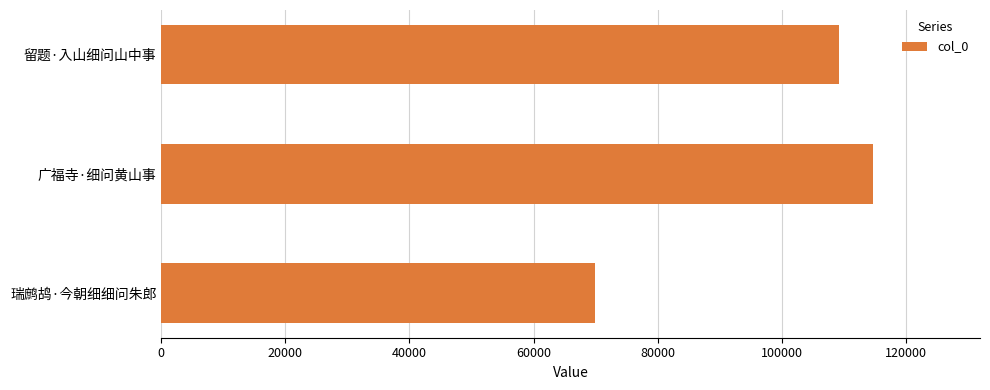

Rank the categories by value from highest to lowest.

广福寺·细问黄山事, 留题·入山细问山中事, 瑞鹧鸪·今朝细细问朱郎